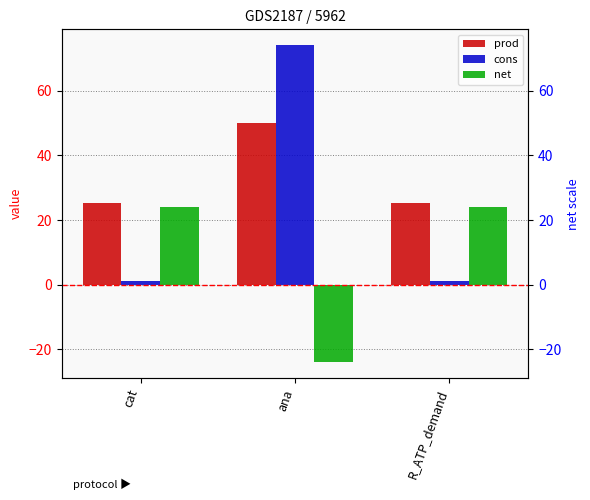

Which category has the highest value in the cons series?

ana